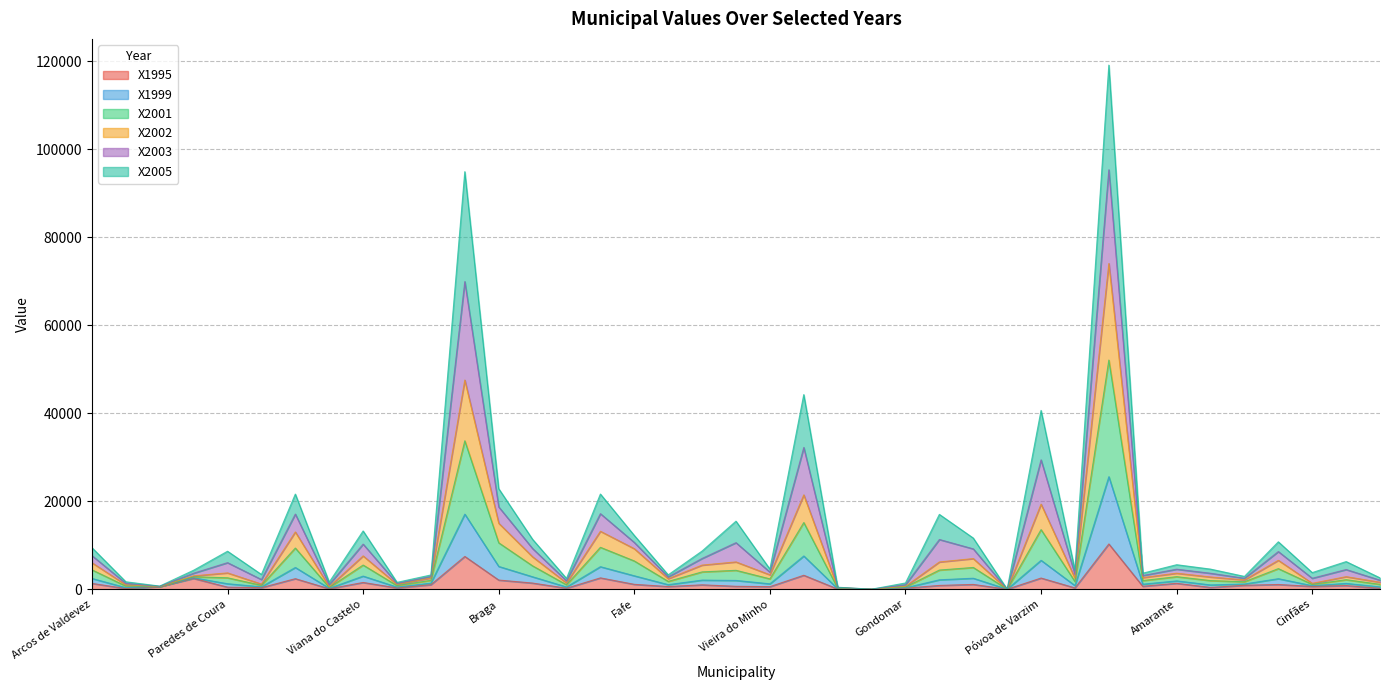

Which series changed the most between Espinho and Felgueiras?

X2003